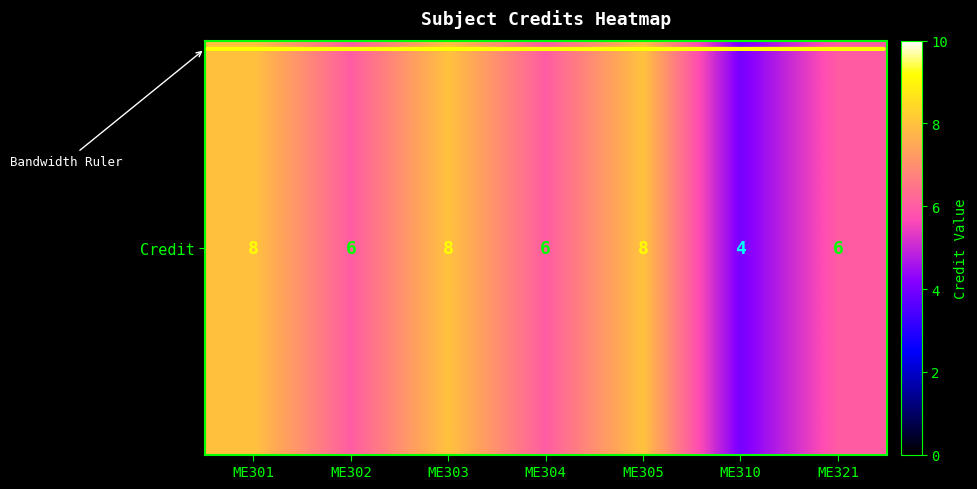

Reading left to right, what are all the values shown in this chart?

ME301=8	ME302=6	ME303=8	ME304=6	ME305=8	ME310=4	ME321=6